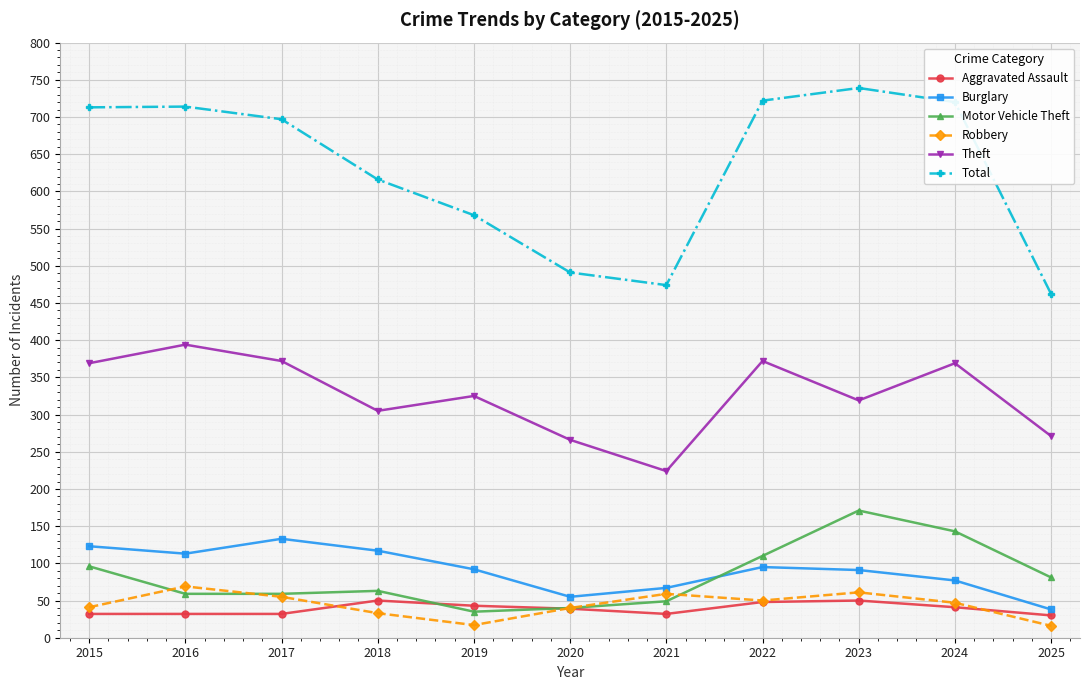

Which category has the highest value across all series?

2023